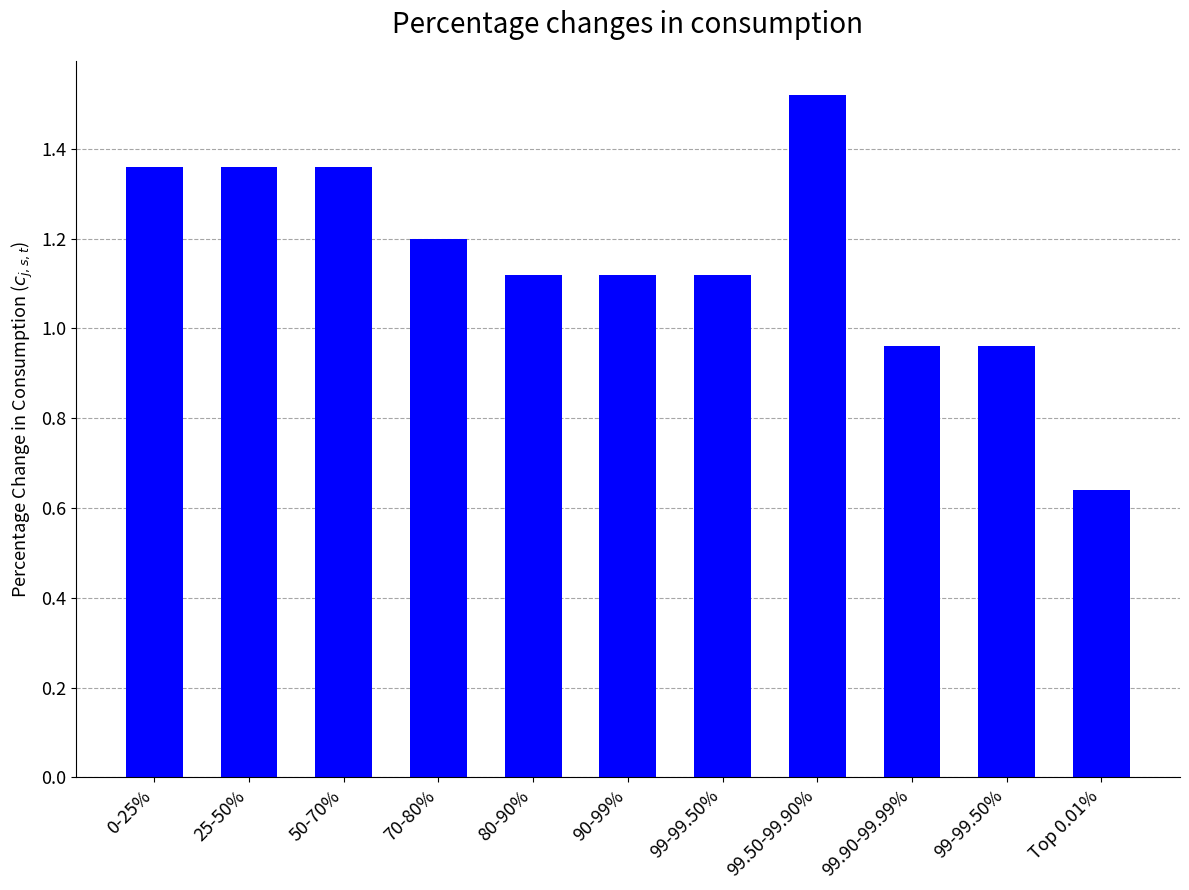

What is the sum of all values?

12.7